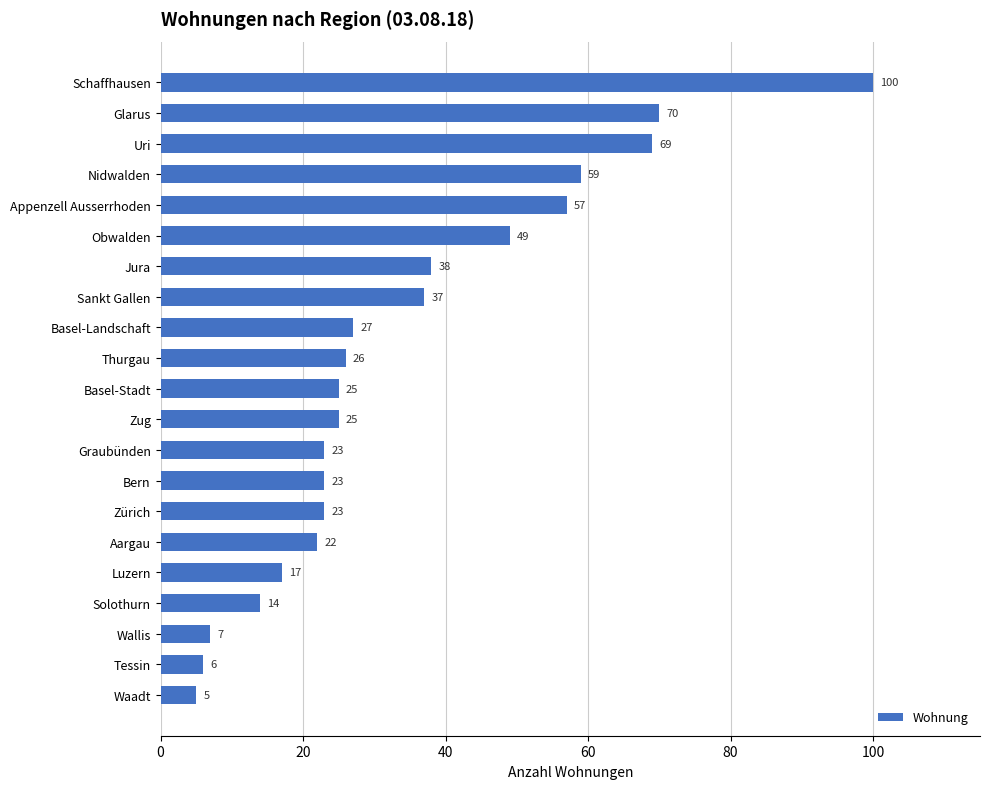

Does the chart contain stacked bars?

No